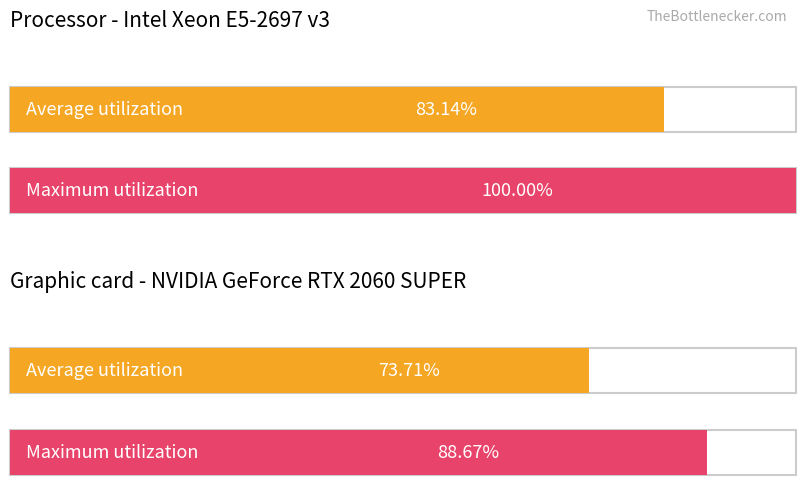

Does the chart contain any negative values?

No